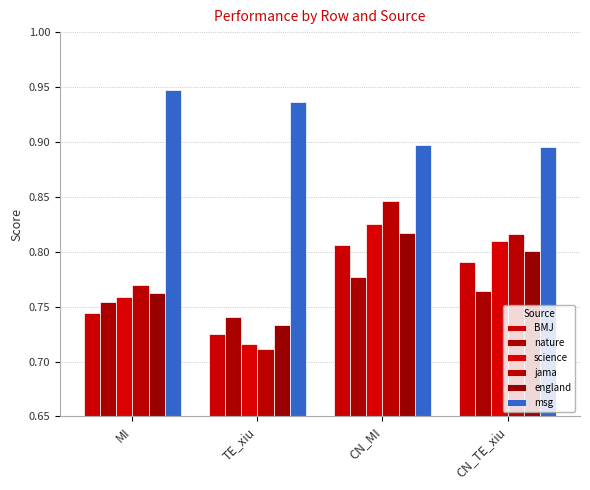

What position from the left is CN_MI?

3